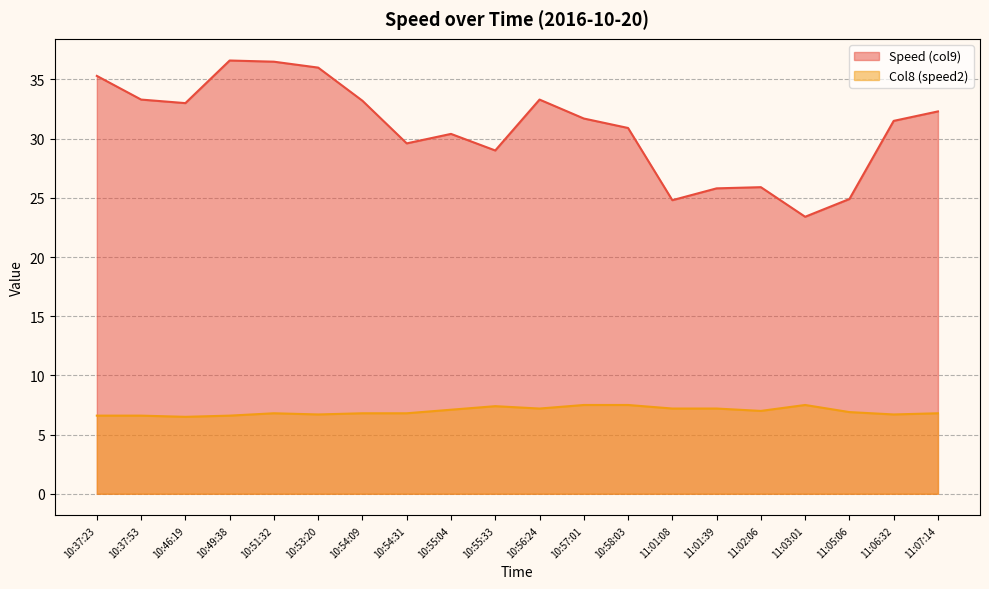

Reading left to right, what are all the values shown in this chart?

Speed (col9): 10:37:23=35.3	10:37:53=33.3	10:46:19=33.0	10:49:38=36.6	10:51:32=36.5	10:53:20=36.0	10:54:09=33.2	10:54:31=29.6	10:55:04=30.4	10:55:33=29.0	10:56:24=33.3	10:57:01=31.7	10:58:03=30.9	11:01:08=24.8	11:01:39=25.8	11:02:06=25.9	11:03:01=23.4	11:05:06=24.9	11:06:32=31.5	11:07:14=32.3
Col8 (speed2): 10:37:23=6.6	10:37:53=6.6	10:46:19=6.5	10:49:38=6.6	10:51:32=6.8	10:53:20=6.7	10:54:09=6.8	10:54:31=6.8	10:55:04=7.1	10:55:33=7.4	10:56:24=7.2	10:57:01=7.5	10:58:03=7.5	11:01:08=7.2	11:01:39=7.2	11:02:06=7.0	11:03:01=7.5	11:05:06=6.9	11:06:32=6.7	11:07:14=6.8